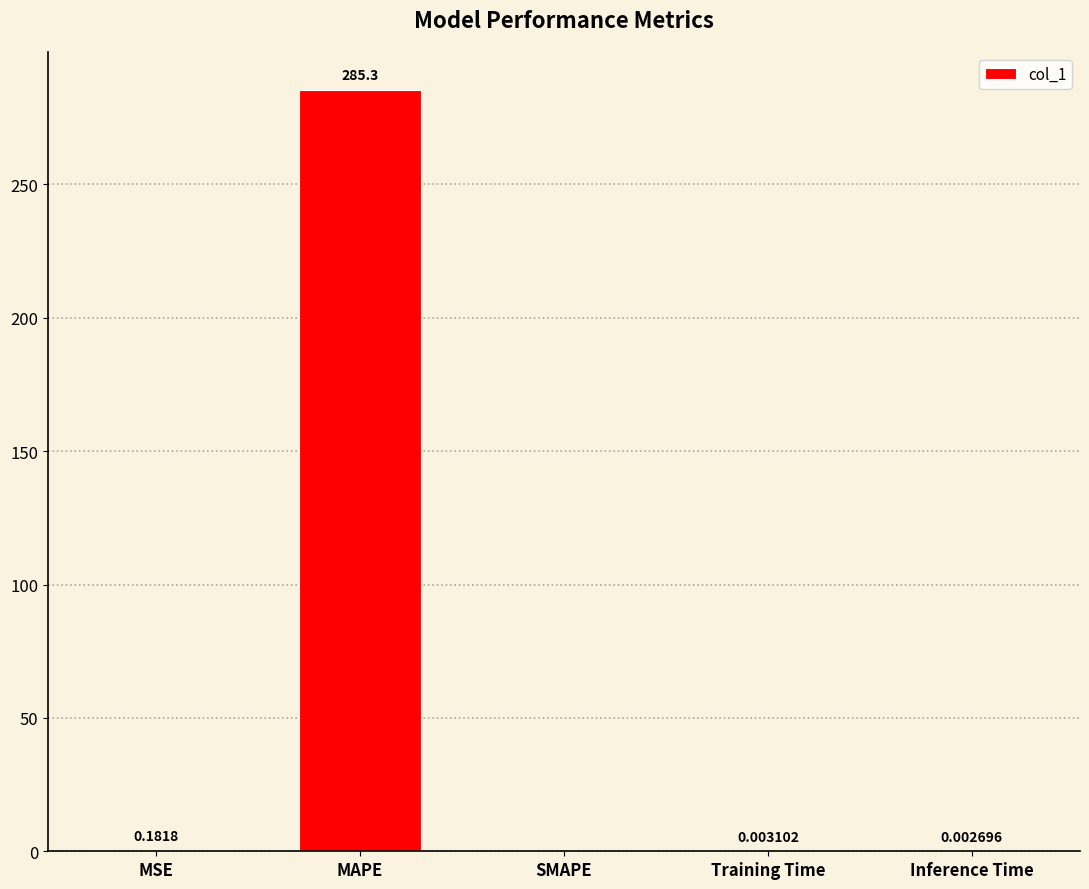

True or false: the data shows 75.4 at MAPE.

False